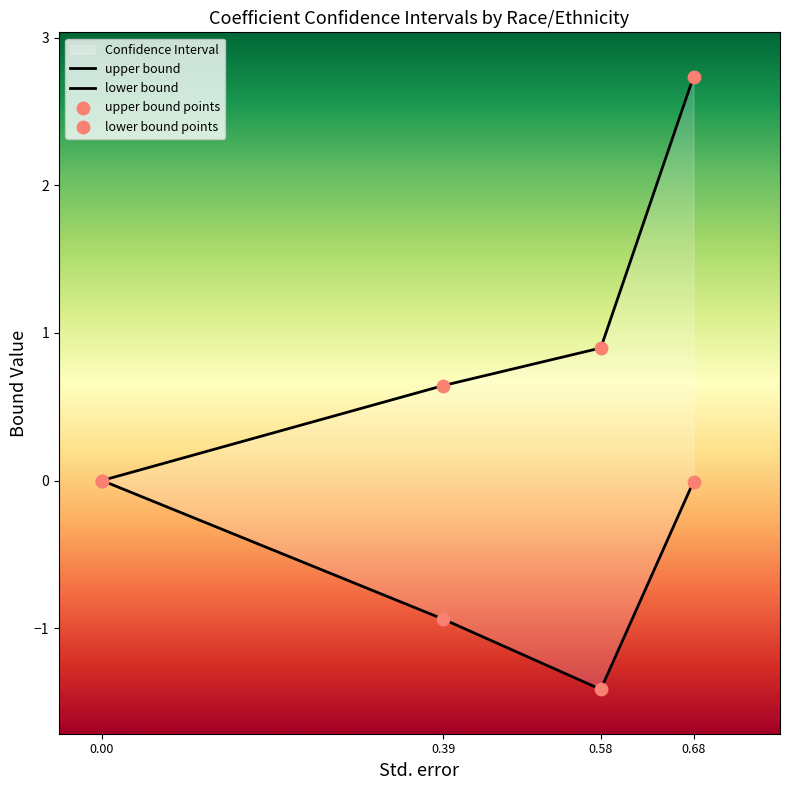

Is the value of lower bound at 0.68 greater than the value of upper bound at 0.68?

No